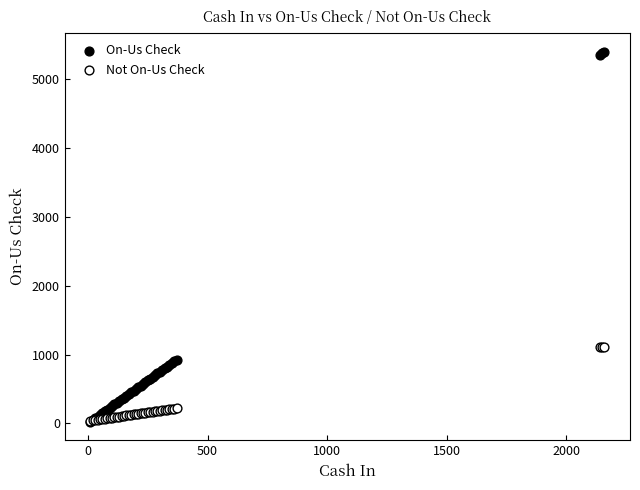

Which series contains the highest Y value?

On-Us Check